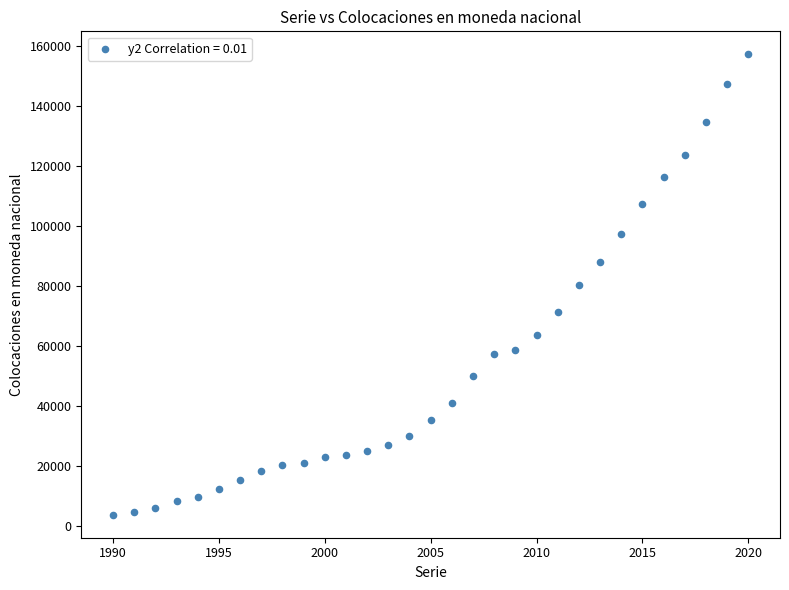

What is the range of Y values (max minus min)?

153645